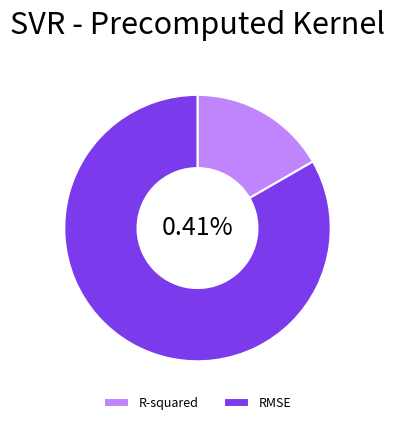

How many slices are in this pie chart?

2